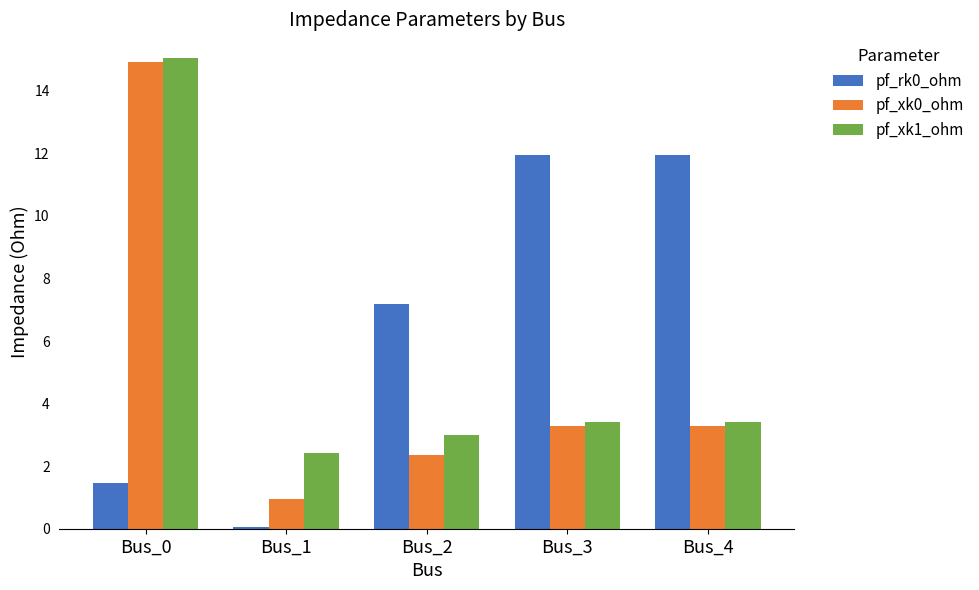

Where does the pf_rk0_ohm series first go above 7?

Bus_2